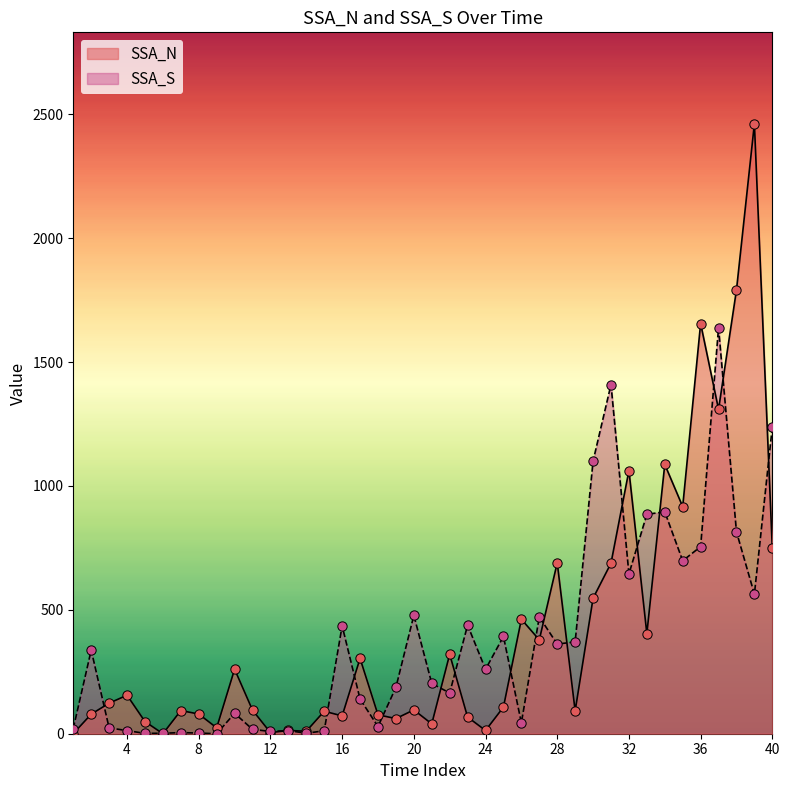

Which series has the widest spread of Y values?

SSA_N